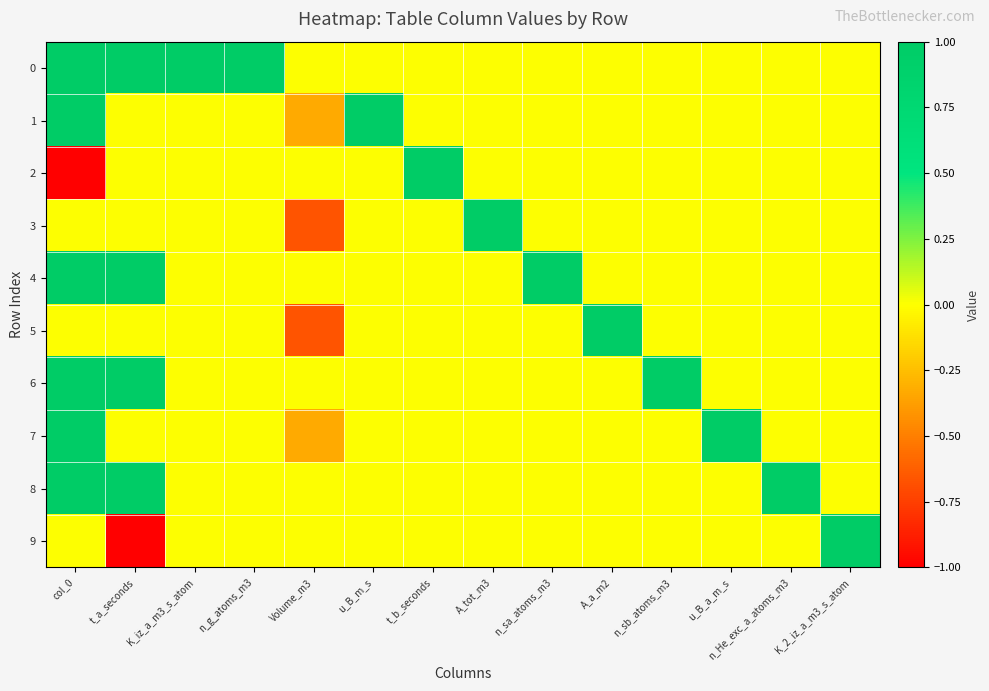

Which category has the highest value across all series?

col_0